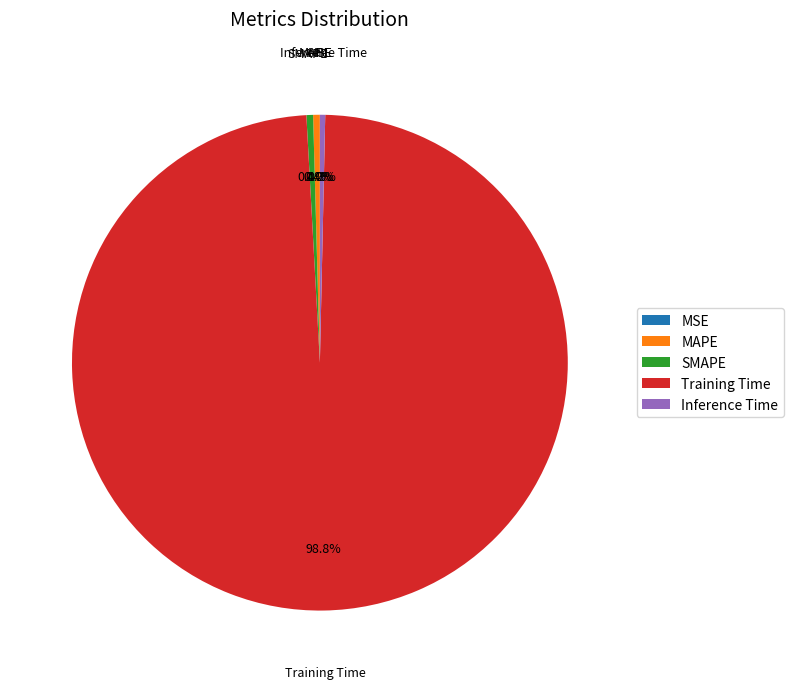

What portion of the pie excludes Inference Time?

99.7%